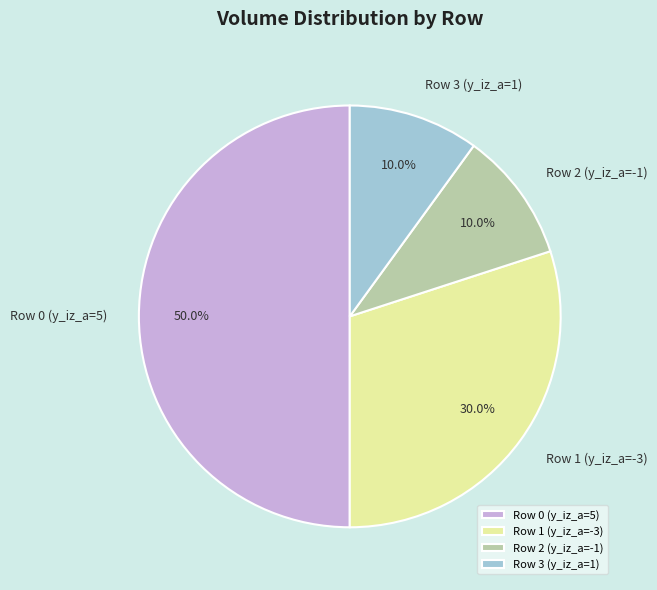

Which slice is the largest?

Row 0 (y_iz_a=5)